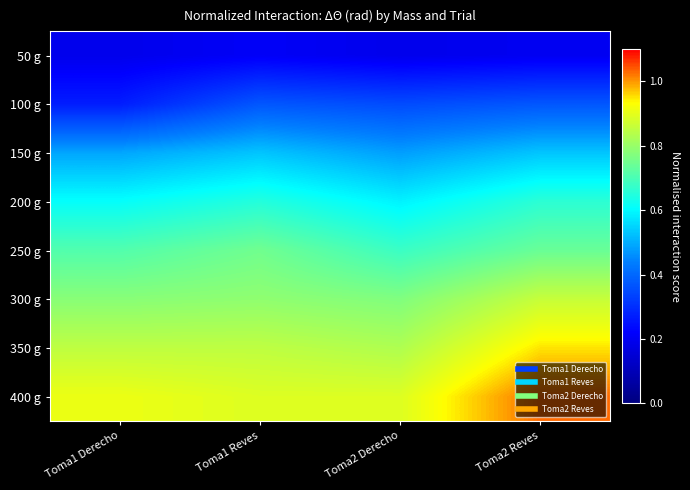

Which has a higher value, Toma2 Derecho or Toma1 Derecho?

Toma2 Derecho